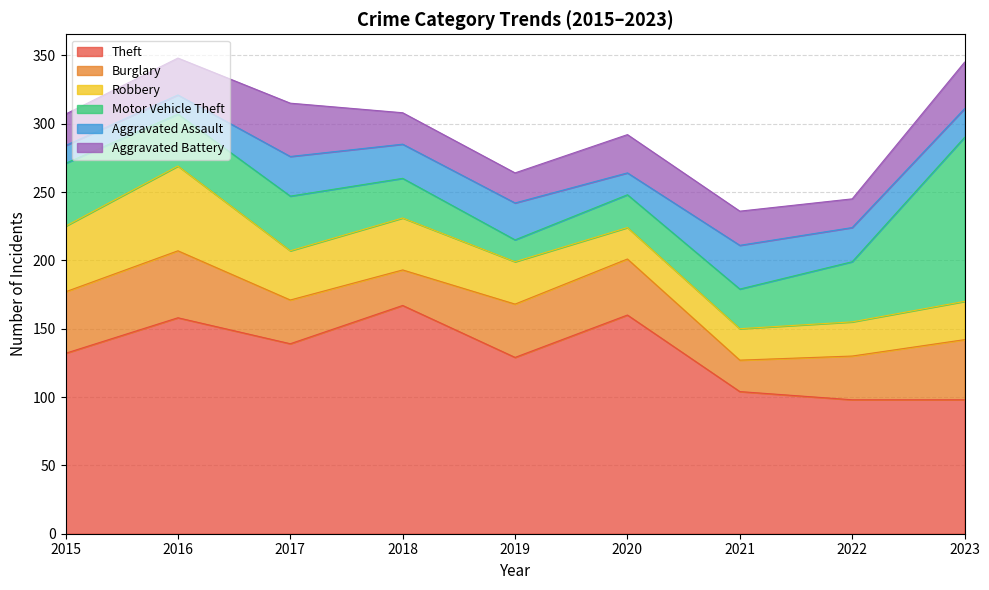

Is the value of Motor Vehicle Theft at 2019 greater than the value of Theft at 2021?

No